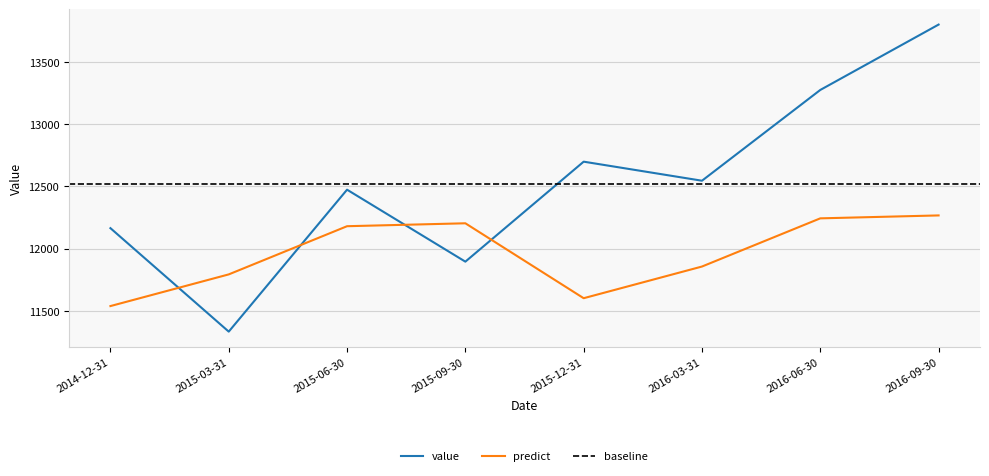

List the labels in order of predict value, largest first.

2016-09-30, 2016-06-30, 2015-09-30, 2015-06-30, 2016-03-31, 2015-03-31, 2015-12-31, 2014-12-31